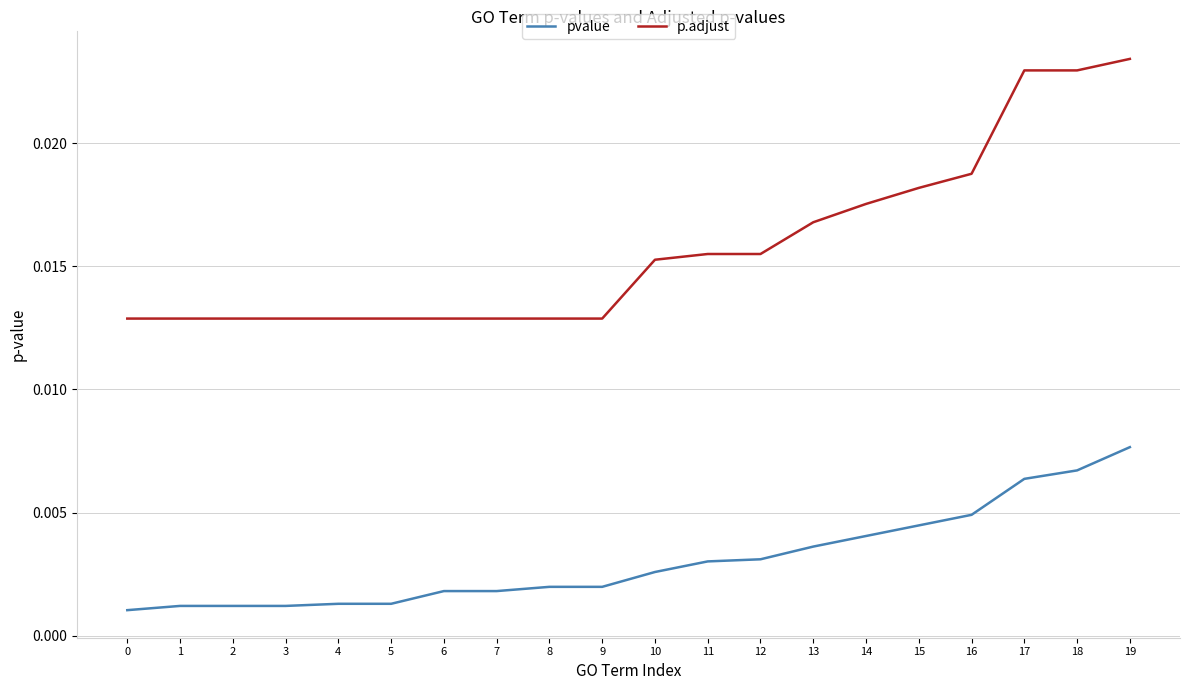

True or false: p.adjust and pvalue cross at least once.

False